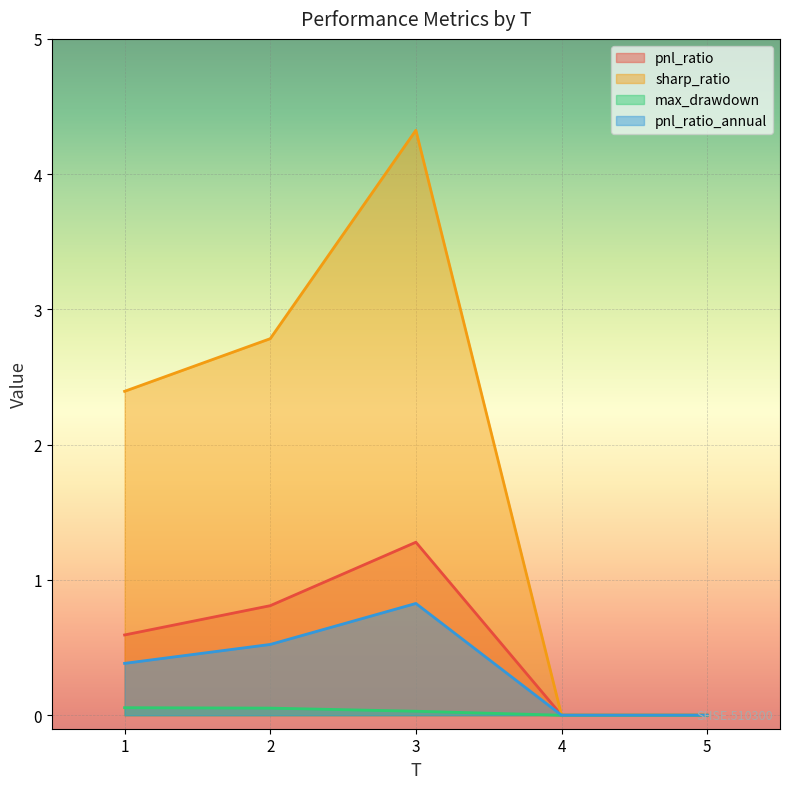

The sharp_ratio series shows 4.3 at 3. True or false?

True